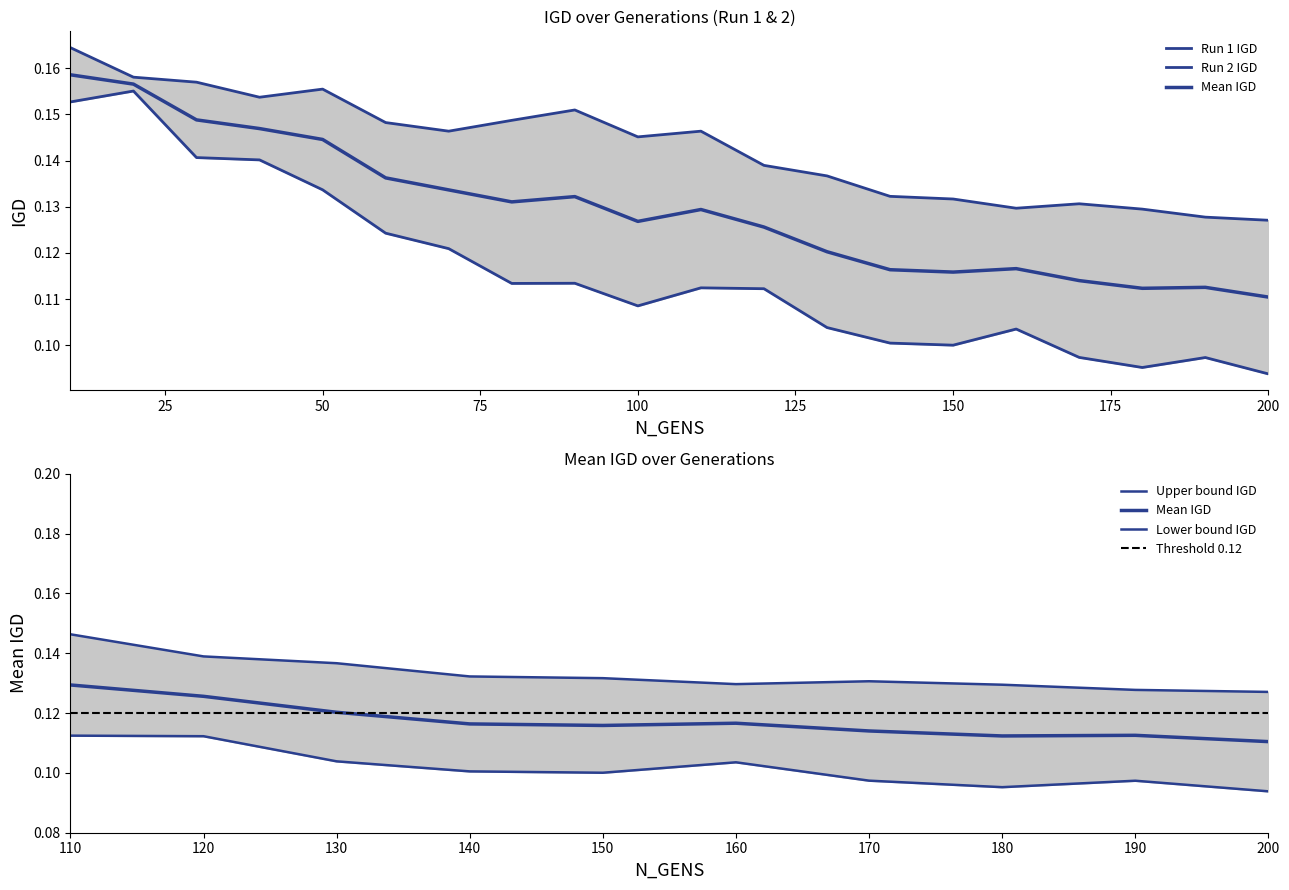

What is the minimum value shown in the chart?

0.1